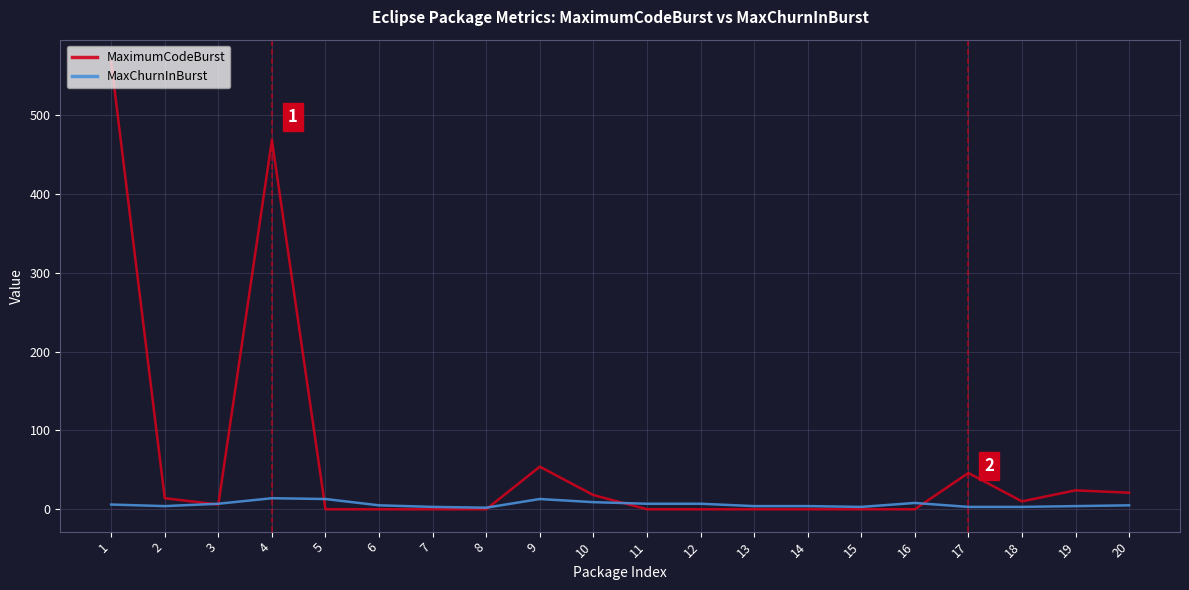

Which series has the widest spread of values?

MaximumCodeBurst